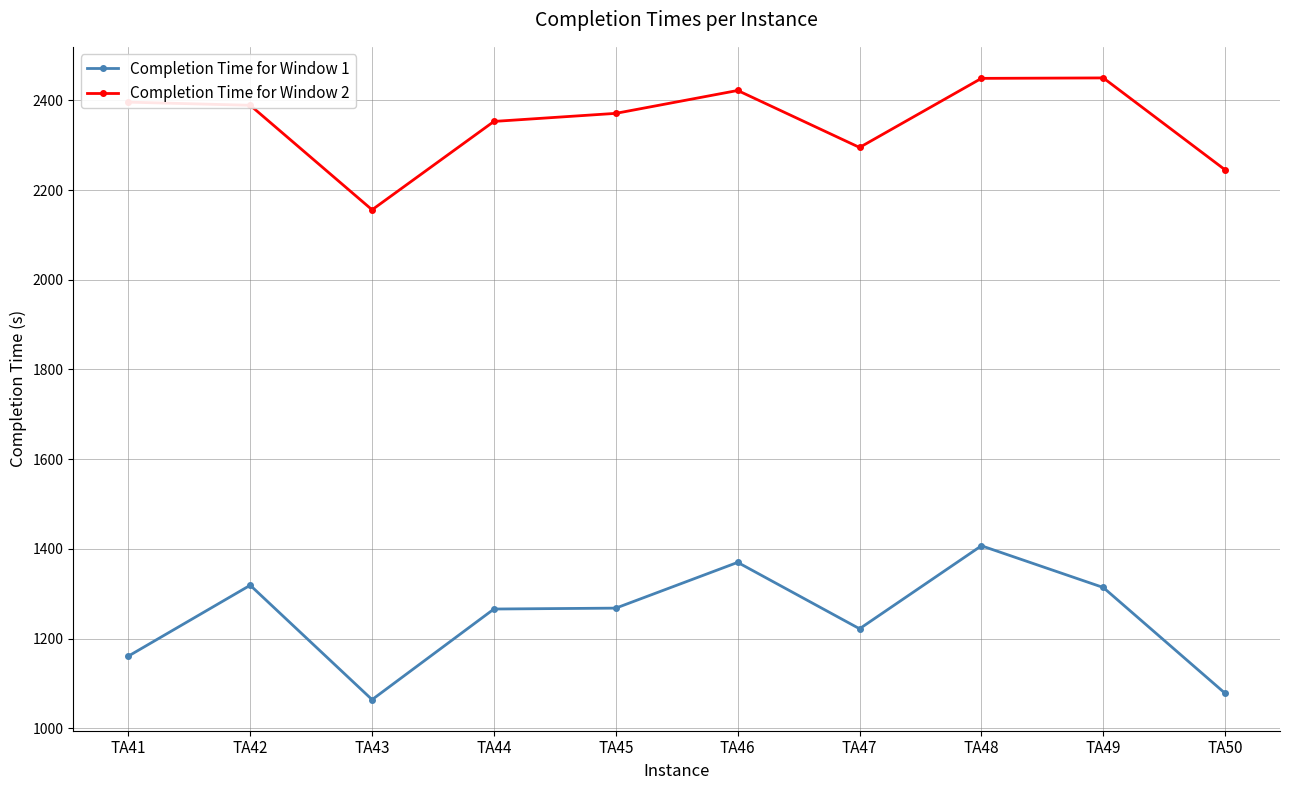

What is the sum of the Completion Time for Window 2 values at TA47 and TA42?

4684